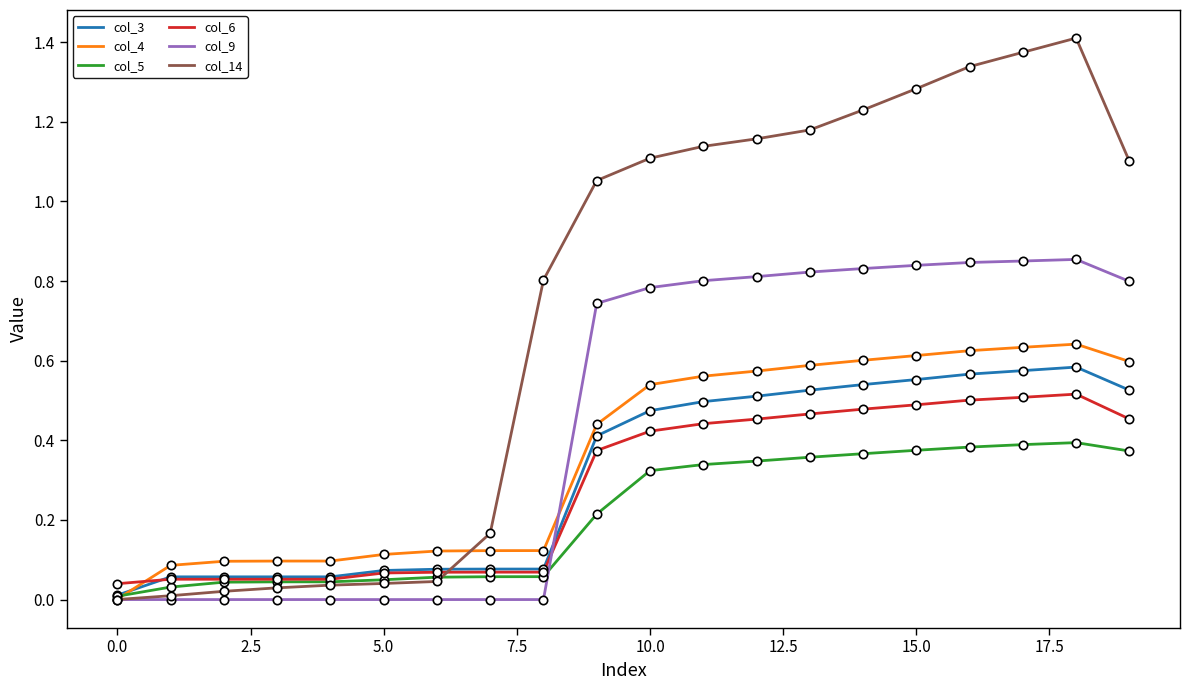

How many lines are shown in the chart?

6